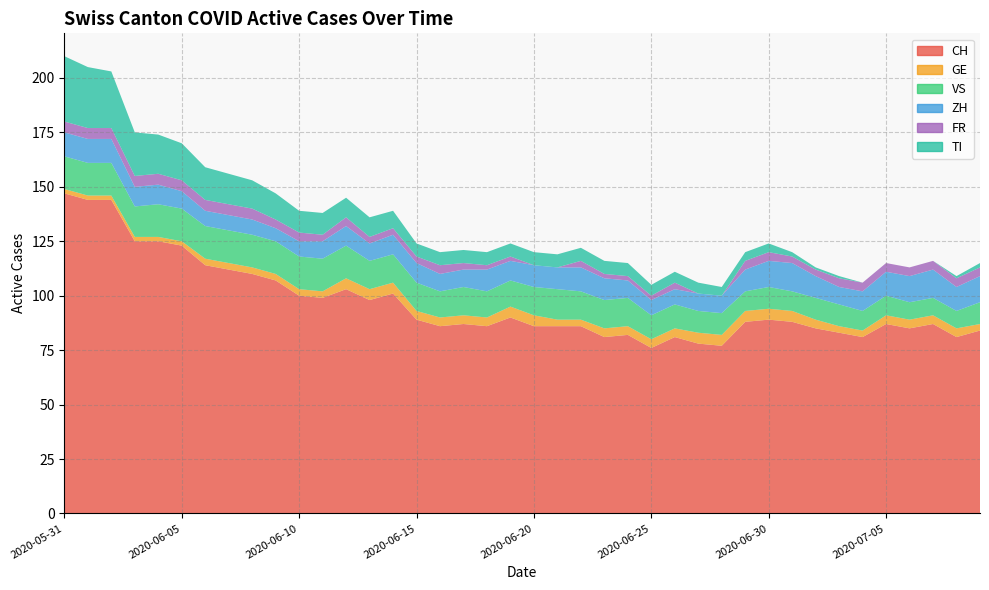

Reading left to right, transcribe all the data shown in this chart.

CH: 2020-05-31=147	2020-06-01=144	2020-06-02=144	2020-06-03=125	2020-06-04=125	2020-06-05=123	2020-06-06=114	2020-06-07=112	2020-06-08=110	2020-06-09=107	2020-06-10=100	2020-06-11=99	2020-06-12=103	2020-06-13=98	2020-06-14=101	2020-06-15=89	2020-06-16=86	2020-06-17=87	2020-06-18=86	2020-06-19=90	2020-06-20=86	2020-06-21=86	2020-06-22=86	2020-06-23=81	2020-06-24=82	2020-06-25=76	2020-06-26=81	2020-06-27=78	2020-06-28=77	2020-06-29=88	2020-06-30=89	2020-07-01=88	2020-07-02=85	2020-07-03=83	2020-07-04=81	2020-07-05=87	2020-07-06=85	2020-07-07=87	2020-07-08=81	2020-07-09=84
GE: 2020-05-31=2	2020-06-01=2	2020-06-02=2	2020-06-03=2	2020-06-04=2	2020-06-05=2	2020-06-06=3	2020-06-07=3	2020-06-08=3	2020-06-09=3	2020-06-10=3	2020-06-11=3	2020-06-12=5	2020-06-13=5	2020-06-14=5	2020-06-15=4	2020-06-16=4	2020-06-17=4	2020-06-18=4	2020-06-19=5	2020-06-20=5	2020-06-21=3	2020-06-22=3	2020-06-23=4	2020-06-24=4	2020-06-25=4	2020-06-26=4	2020-06-27=5	2020-06-28=5	2020-06-29=5	2020-06-30=5	2020-07-01=5	2020-07-02=4	2020-07-03=3	2020-07-04=3	2020-07-05=4	2020-07-06=4	2020-07-07=4	2020-07-08=4	2020-07-09=3
VS: 2020-05-31=15	2020-06-01=15	2020-06-02=15	2020-06-03=14	2020-06-04=15	2020-06-05=15	2020-06-06=15	2020-06-07=15	2020-06-08=15	2020-06-09=15	2020-06-10=15	2020-06-11=15	2020-06-12=15	2020-06-13=13	2020-06-14=13	2020-06-15=13	2020-06-16=12	2020-06-17=13	2020-06-18=12	2020-06-19=12	2020-06-20=13	2020-06-21=14	2020-06-22=13	2020-06-23=13	2020-06-24=13	2020-06-25=11	2020-06-26=11	2020-06-27=10	2020-06-28=10	2020-06-29=9	2020-06-30=10	2020-07-01=9	2020-07-02=10	2020-07-03=10	2020-07-04=9	2020-07-05=9	2020-07-06=8	2020-07-07=8	2020-07-08=8	2020-07-09=10
ZH: 2020-05-31=11	2020-06-01=11	2020-06-02=11	2020-06-03=9	2020-06-04=9	2020-06-05=8	2020-06-06=7	2020-06-07=7	2020-06-08=7	2020-06-09=6	2020-06-10=7	2020-06-11=8	2020-06-12=9	2020-06-13=8	2020-06-14=9	2020-06-15=9	2020-06-16=8	2020-06-17=8	2020-06-18=10	2020-06-19=9	2020-06-20=10	2020-06-21=10	2020-06-22=11	2020-06-23=10	2020-06-24=8	2020-06-25=7	2020-06-26=7	2020-06-27=8	2020-06-28=8	2020-06-29=10	2020-06-30=12	2020-07-01=13	2020-07-02=10	2020-07-03=8	2020-07-04=9	2020-07-05=11	2020-07-06=12	2020-07-07=13	2020-07-08=11	2020-07-09=12
FR: 2020-05-31=5	2020-06-01=5	2020-06-02=5	2020-06-03=5	2020-06-04=5	2020-06-05=5	2020-06-06=5	2020-06-07=5	2020-06-08=5	2020-06-09=4	2020-06-10=4	2020-06-11=3	2020-06-12=4	2020-06-13=3	2020-06-14=3	2020-06-15=3	2020-06-16=4	2020-06-17=3	2020-06-18=2	2020-06-19=2	2020-06-20=0	2020-06-21=0	2020-06-22=3	2020-06-23=2	2020-06-24=2	2020-06-25=2	2020-06-26=3	2020-06-27=0	2020-06-28=0	2020-06-29=4	2020-06-30=4	2020-07-01=3	2020-07-02=3	2020-07-03=4	2020-07-04=4	2020-07-05=4	2020-07-06=4	2020-07-07=4	2020-07-08=4	2020-07-09=4
TI: 2020-05-31=30	2020-06-01=28	2020-06-02=26	2020-06-03=20	2020-06-04=18	2020-06-05=17	2020-06-06=15	2020-06-07=14	2020-06-08=13	2020-06-09=12	2020-06-10=10	2020-06-11=10	2020-06-12=9	2020-06-13=9	2020-06-14=8	2020-06-15=6	2020-06-16=6	2020-06-17=6	2020-06-18=6	2020-06-19=6	2020-06-20=6	2020-06-21=6	2020-06-22=6	2020-06-23=6	2020-06-24=6	2020-06-25=5	2020-06-26=5	2020-06-27=5	2020-06-28=4	2020-06-29=4	2020-06-30=4	2020-07-01=2	2020-07-02=1	2020-07-03=1	2020-07-04=0	2020-07-05=0	2020-07-06=0	2020-07-07=0	2020-07-08=1	2020-07-09=2